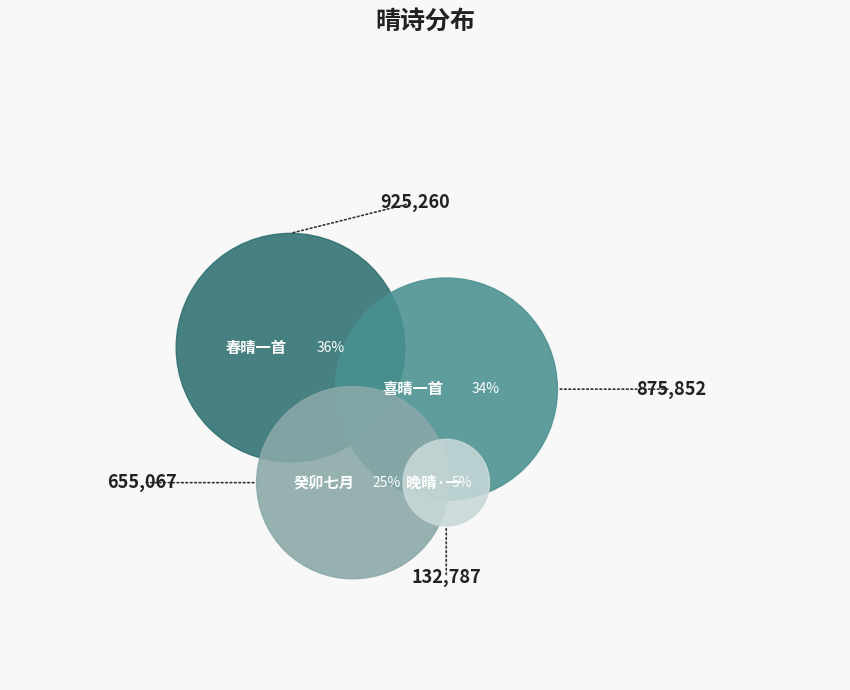

The 喜晴一首 slice represents 49% of the pie. True or false?

False